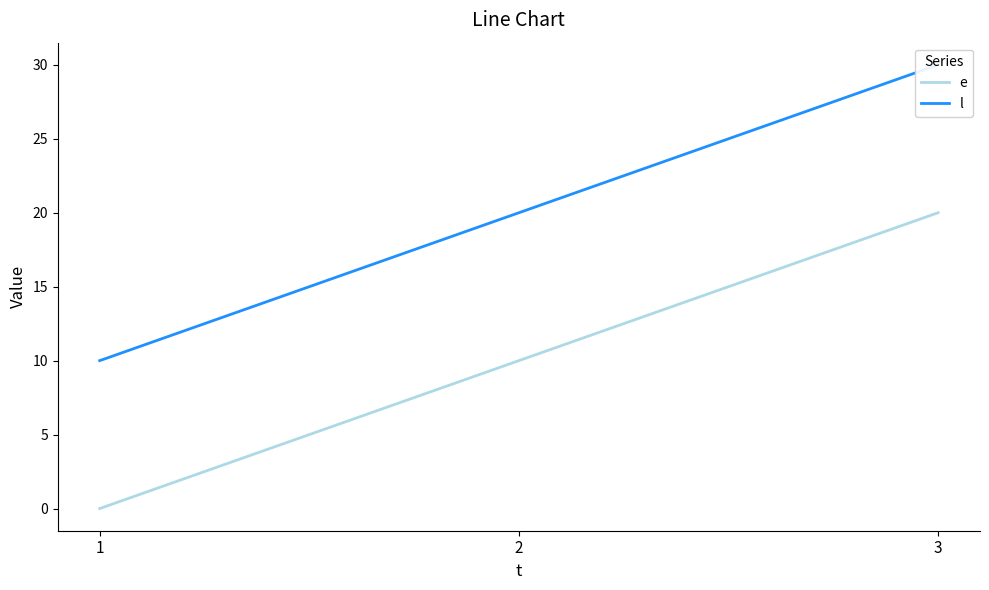

What is the difference between the maximum and minimum values in the l series?

20